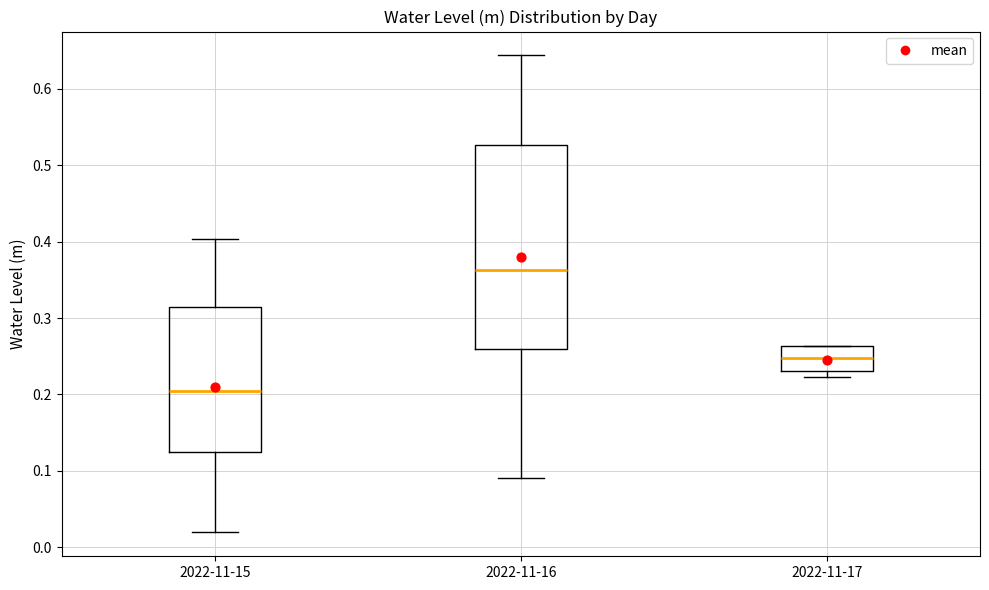

Reading left to right, transcribe this box plot: for each box, give where its median line is, the range the box spans, and where its two whiskers end, as read against the y-axis. The values are not printed on the chart, so give them approximately, as read against the axis.

2022-11-15: median 0.20, box 0.12 to 0.32, whiskers 0.02 to 0.40
2022-11-16: median 0.36, box 0.26 to 0.53, whiskers 0.09 to 0.64
2022-11-17: median 0.25, box 0.23 to 0.26, whiskers 0.22 to 0.26